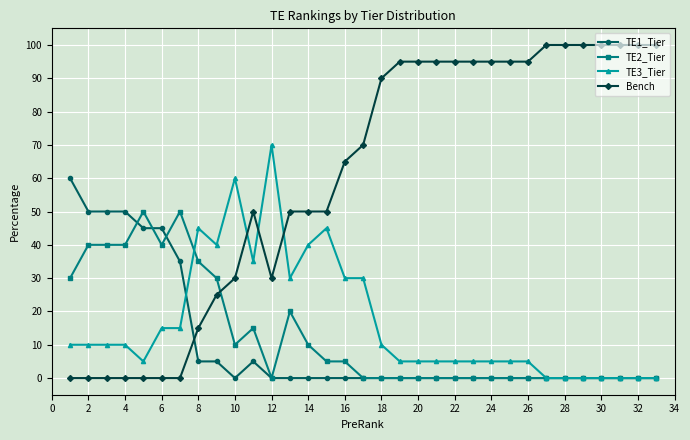

What is the sum of all TE1_Tier values?

350